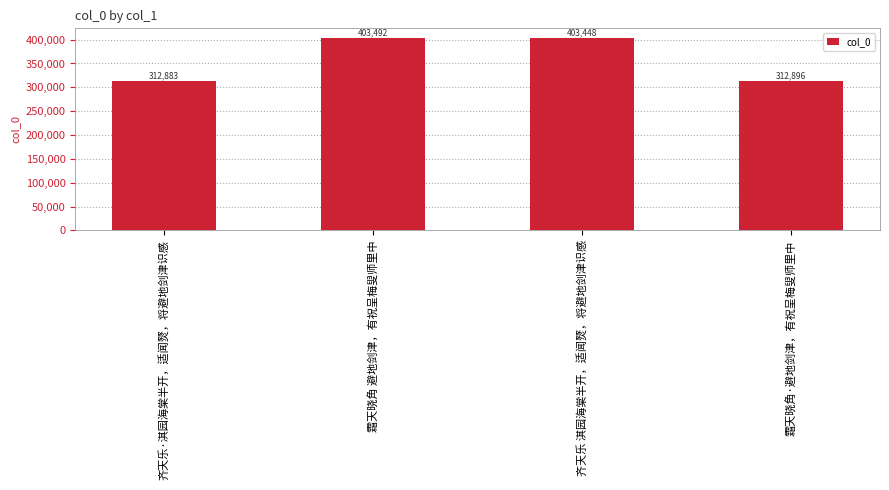

What is the difference between the values at 齐天乐 淇园海棠半开，适闻燹，将避地剑津识感 and 霜天晓角 避地剑津，有祝呈梅叟师里中?

44